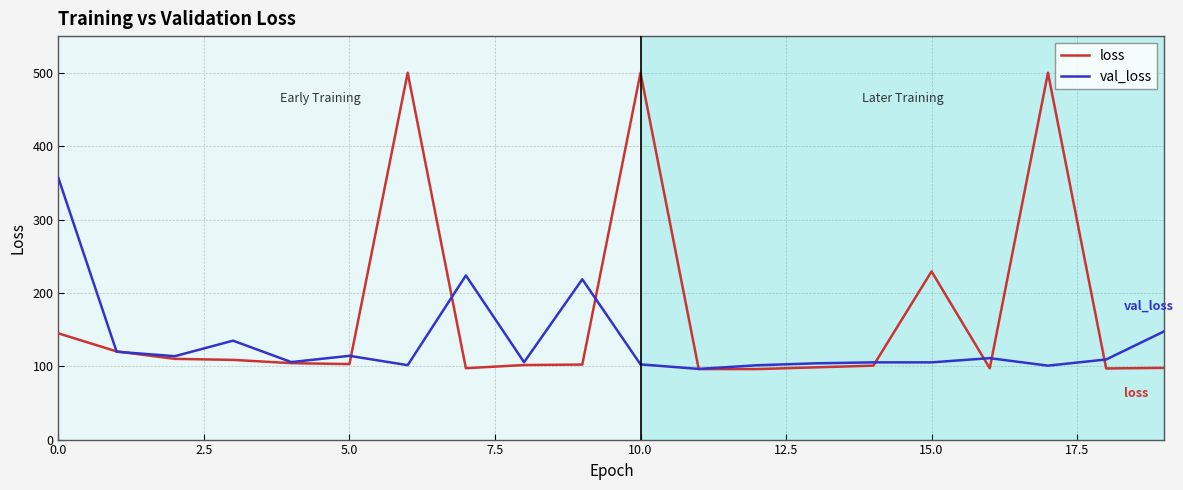

Which series has the largest total across all categories?

loss